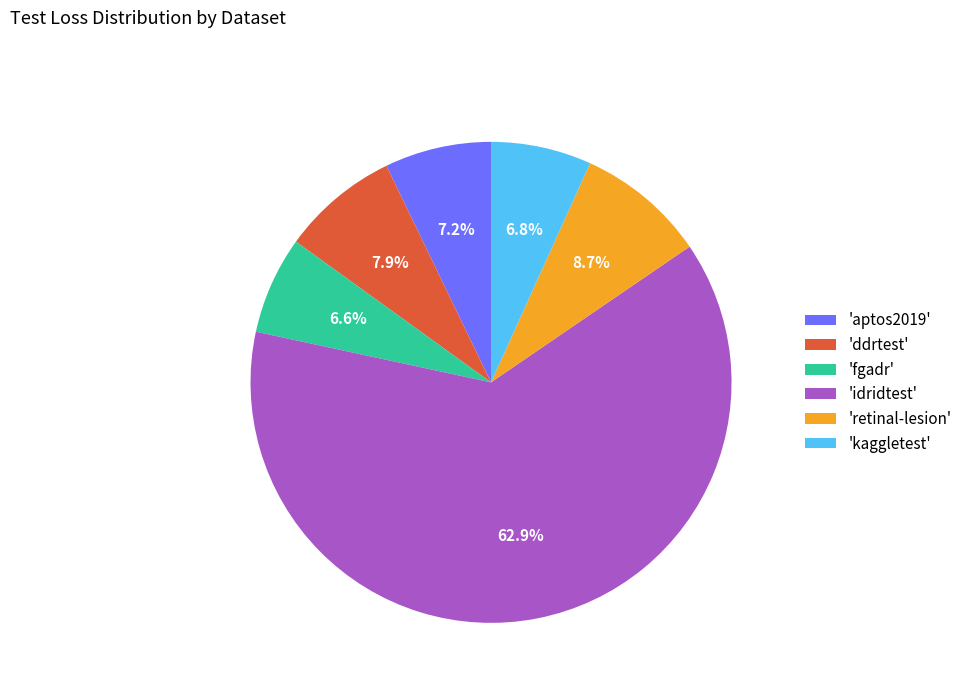

Which has a higher value, 'retinal-lesion' or 'fgadr'?

'retinal-lesion'